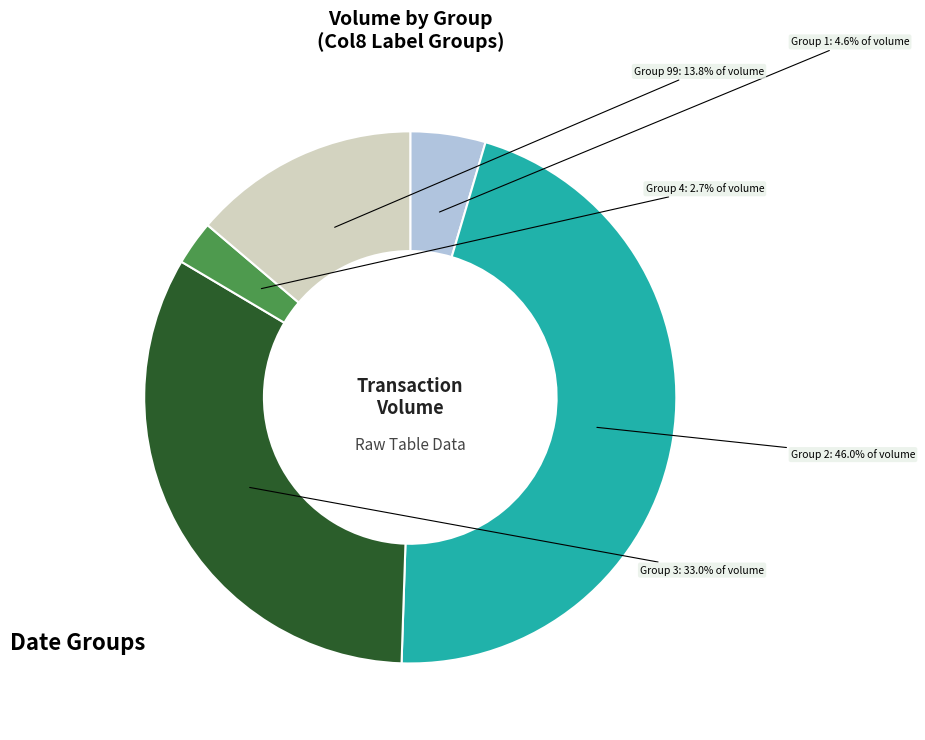

Does any single category account for the majority?

No